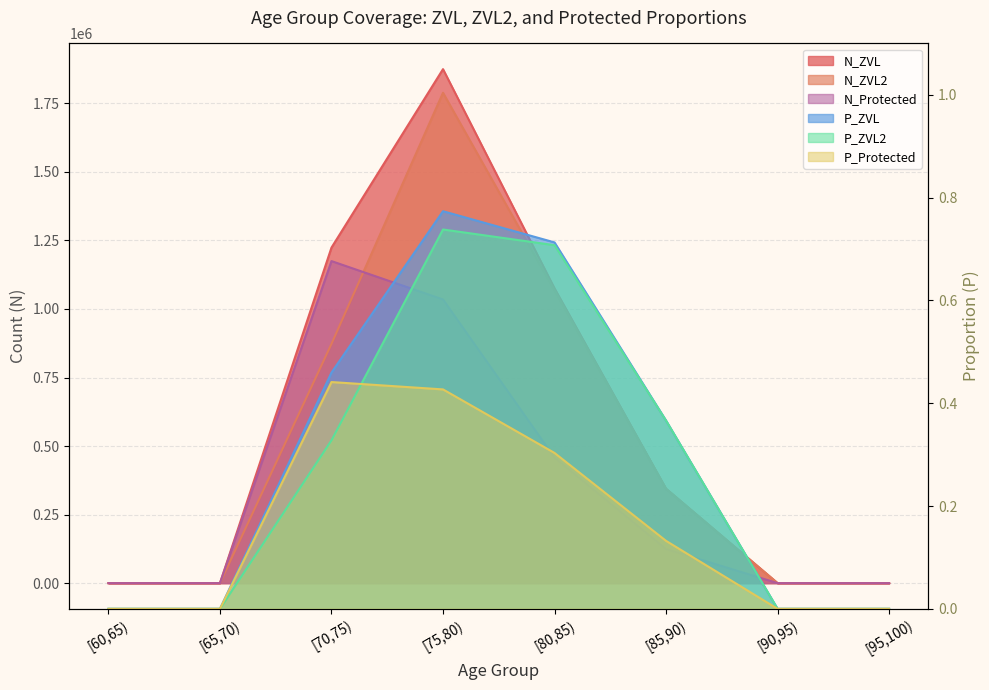

True or false: N_ZVL has a value of 1075401.8 at [80,85).

True